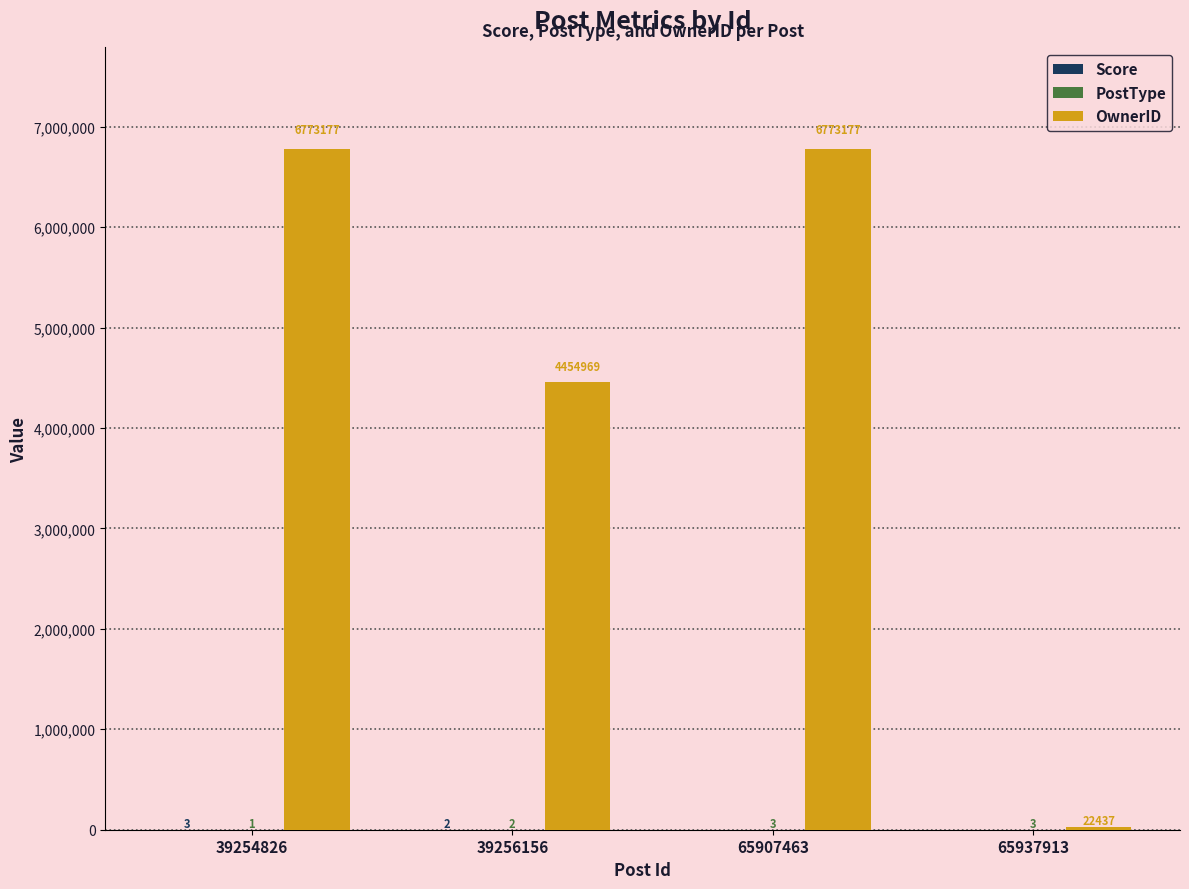

Which series has the largest total across all categories?

OwnerID